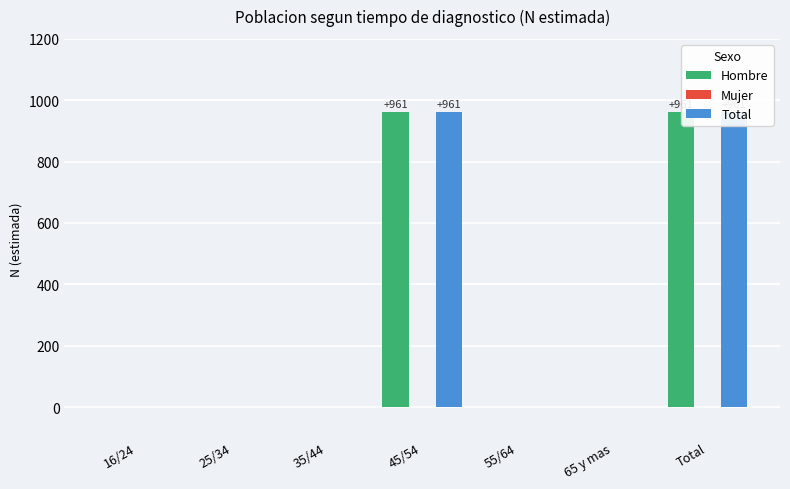

Which category has the lowest value across all series?

16/24